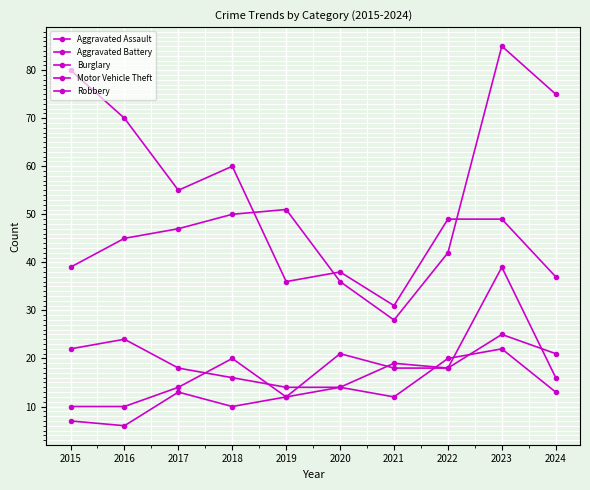

At 2022, list the series in order from largest to smallest.

Burglary, Motor Vehicle Theft, Aggravated Battery, Aggravated Assault, Robbery